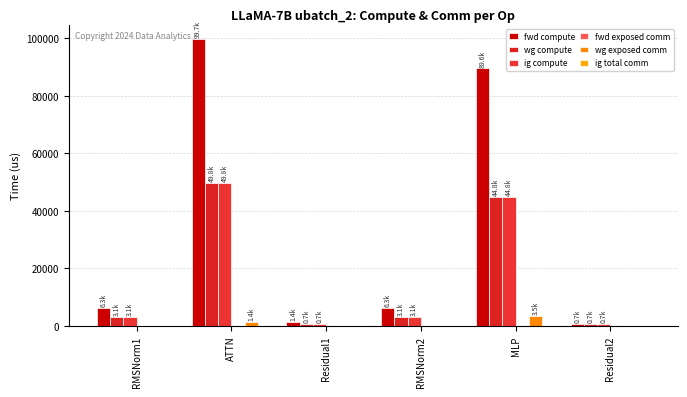

How many groups of bars are there?

6